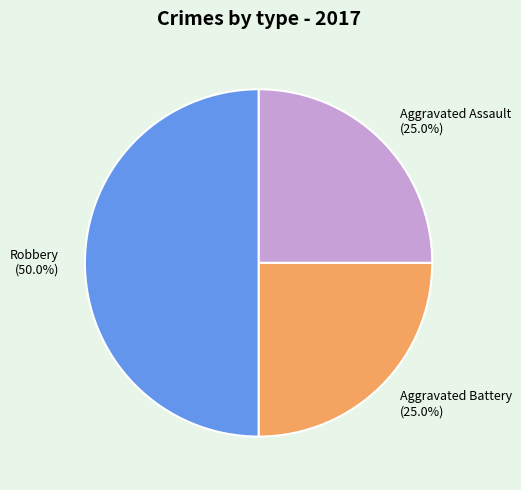

Do Robbery and Aggravated Battery together represent more than half of the pie?

Yes